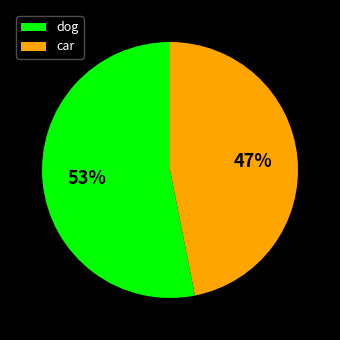

Is it true that car is 47% of the pie?

True